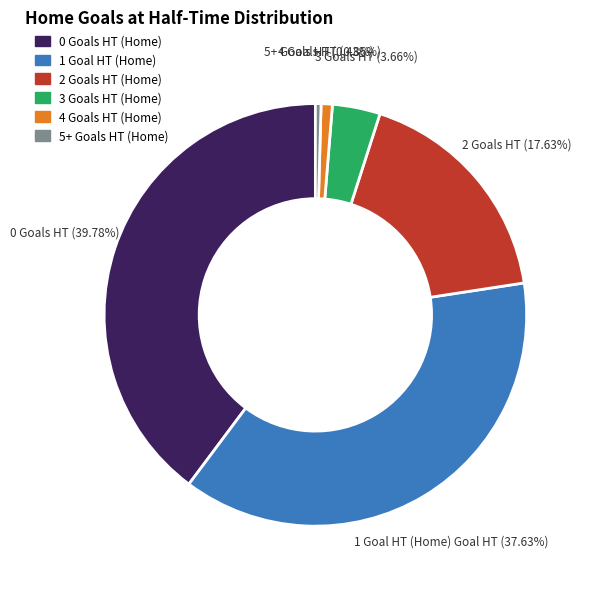

Combined, do 2 and 5+ account for over 50%?

No